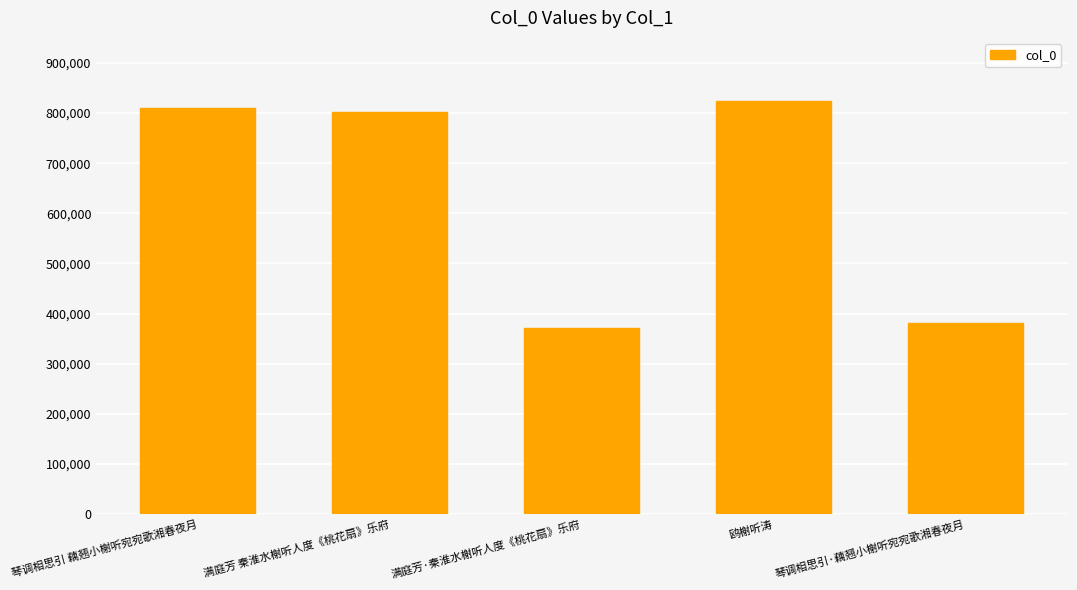

What is the label of the 4th bar from the left?

鸥榭听涛